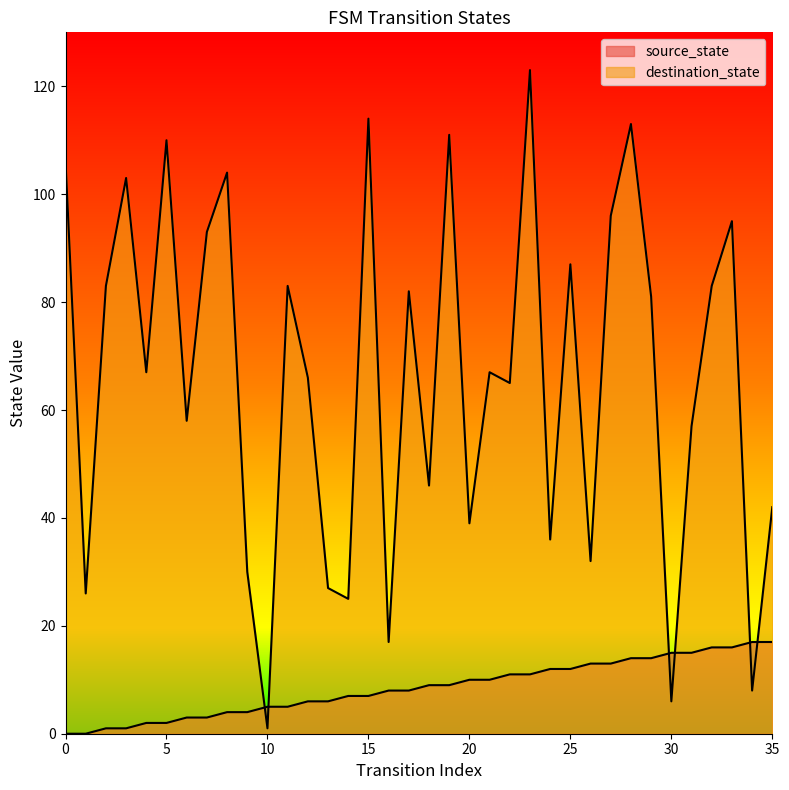

What is the sum of the destination_state values at 12 and 27?

162